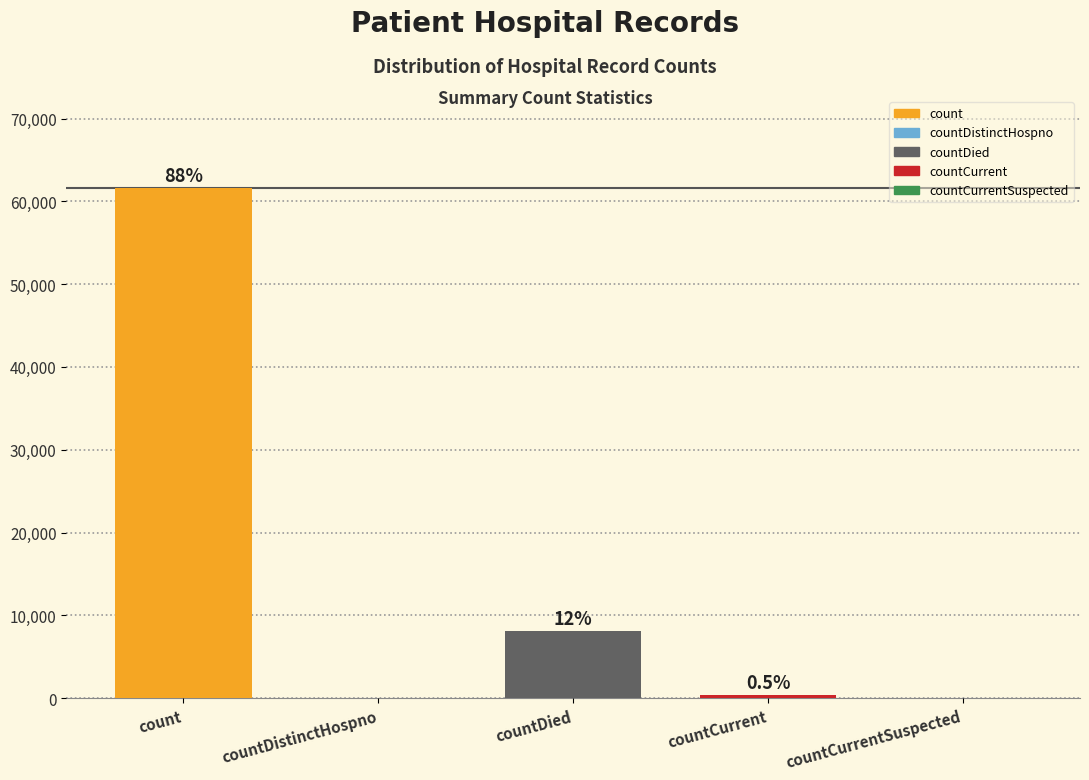

How many data points are above 337?

2